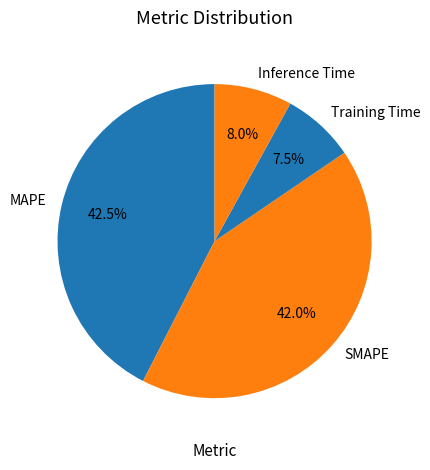

Is SMAPE the majority of the pie?

No